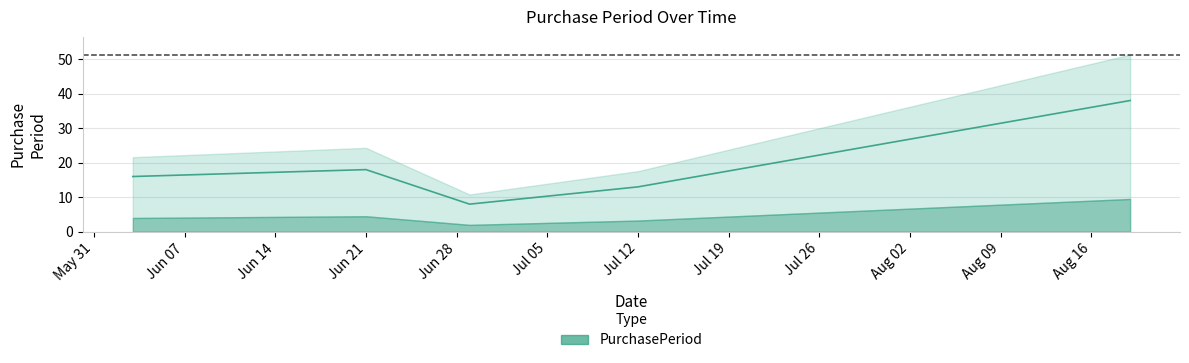

What is the ratio of the value at 2016-06-29 to the value at 2016-06-21?

0.4